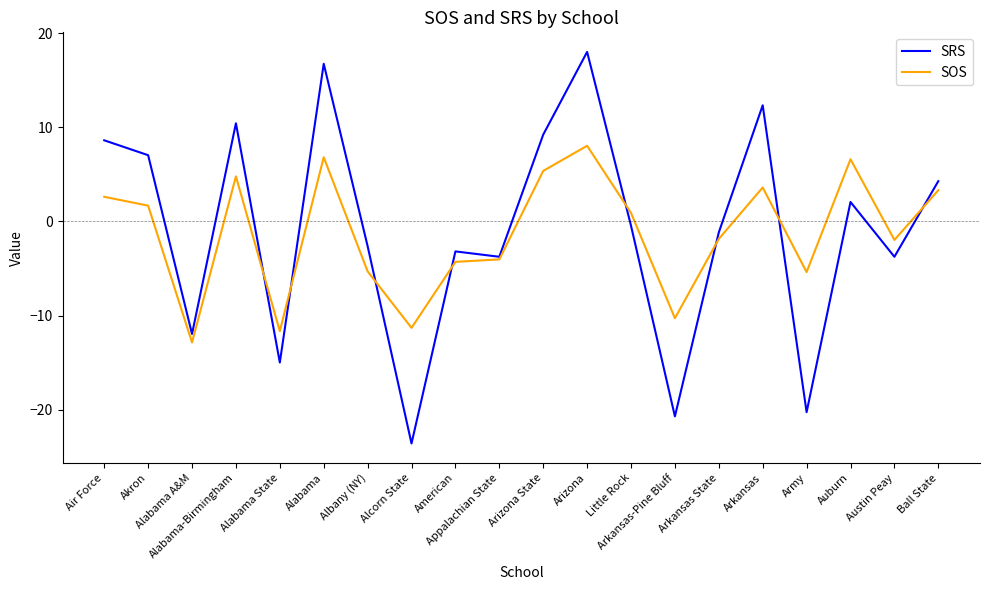

List the series in order of their peak value, lowest first.

SOS, SRS